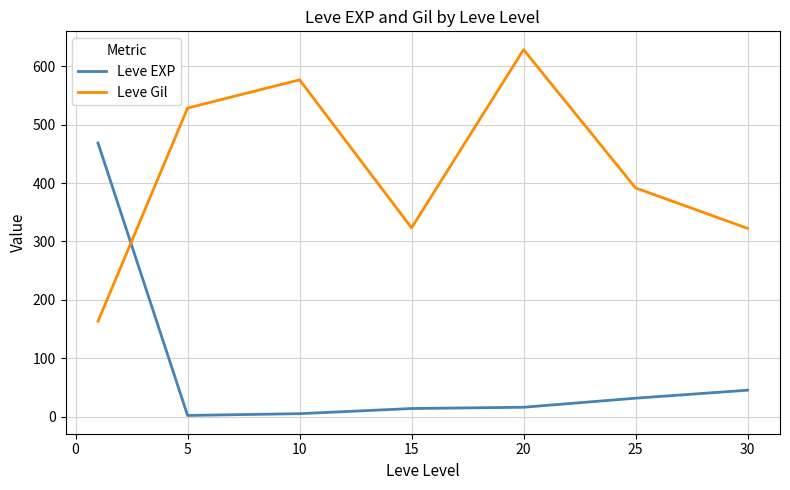

List the series in order of their overall mean, lowest first.

Leve EXP, Leve Gil